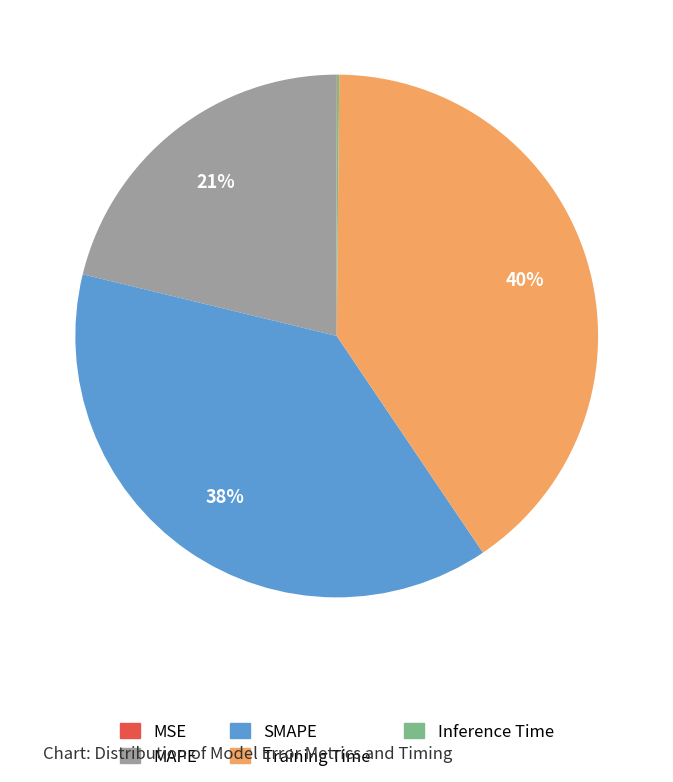

Is it true that SMAPE is 38% of the pie?

True